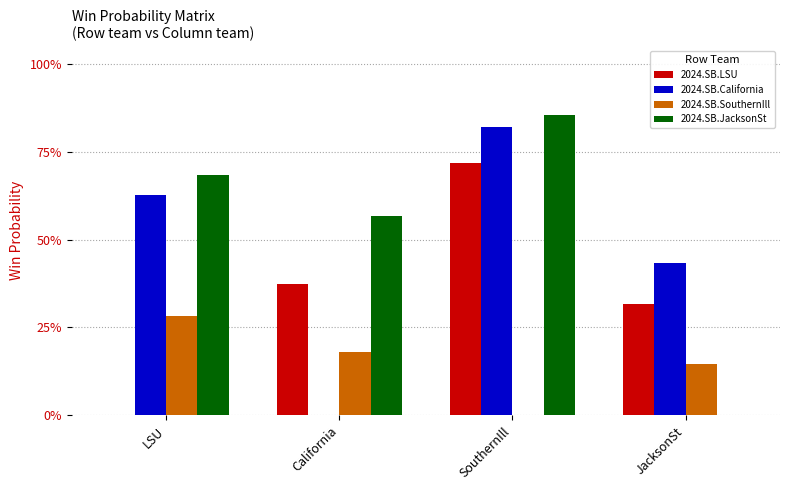

What is the sum of the 2024.SB.JacksonSt values at California and JacksonSt?

0.6